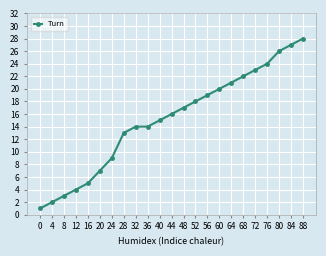

What is the minimum value shown in the chart?

1